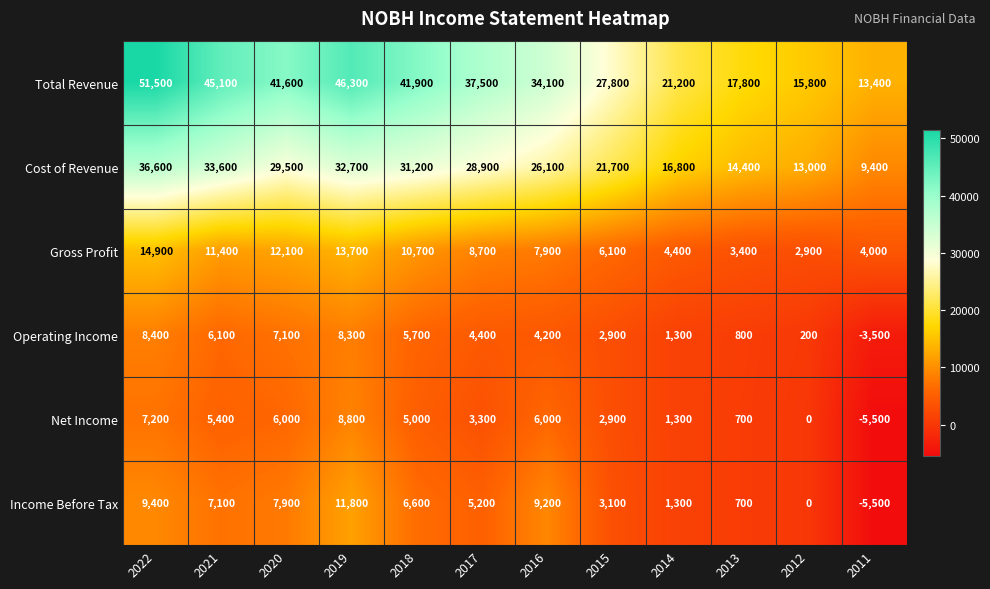

Read the Operating Income value at 2020, to the nearest 10.

7100